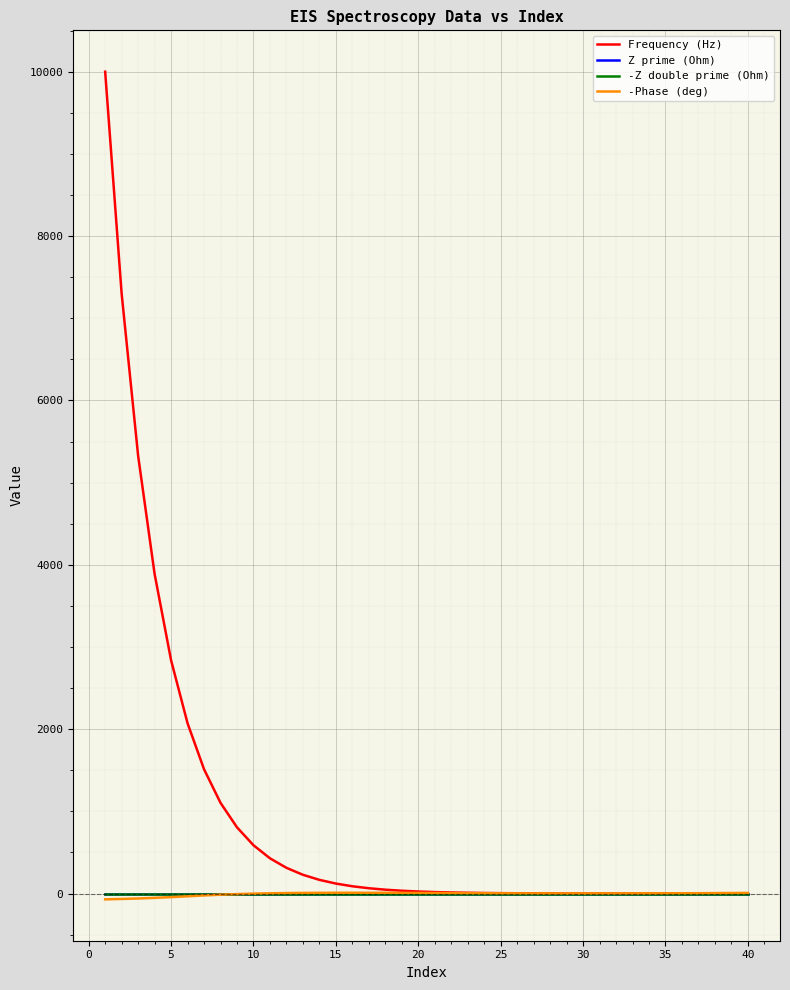

Does the chart have visible grid lines?

Yes